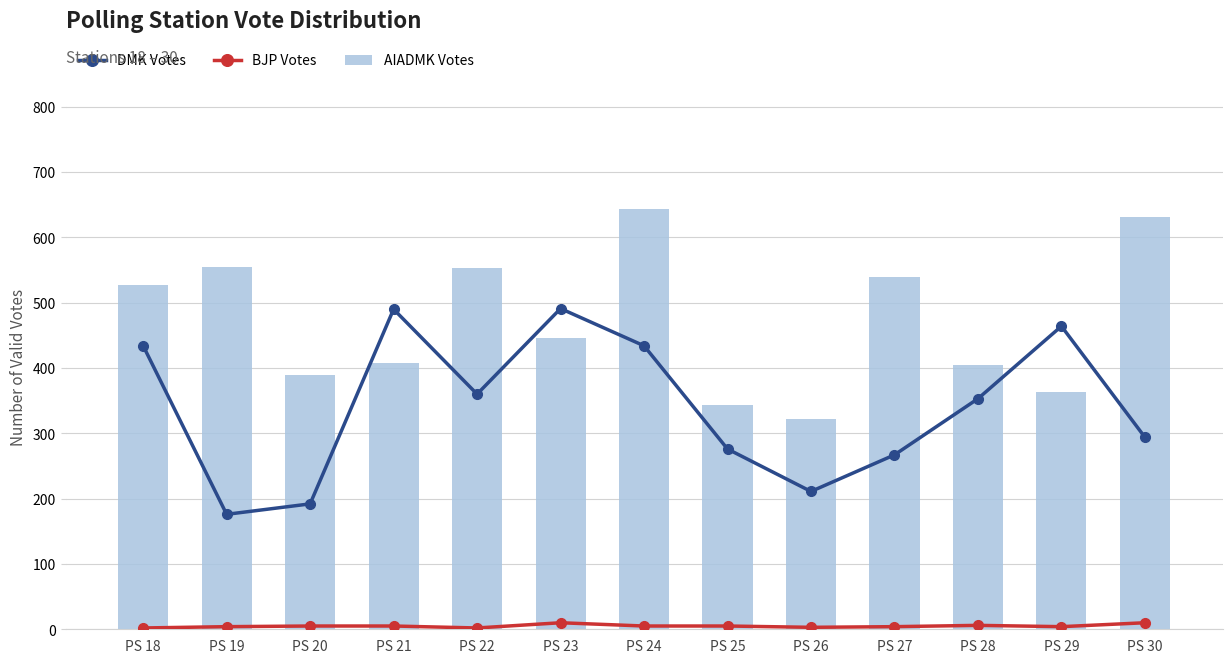

What is the lowest value of the DMK Votes series?

176